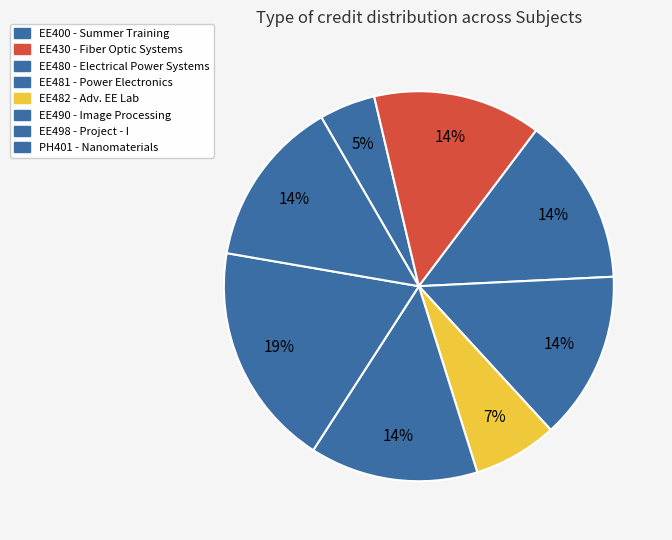

Is EE430 the majority of the pie?

No